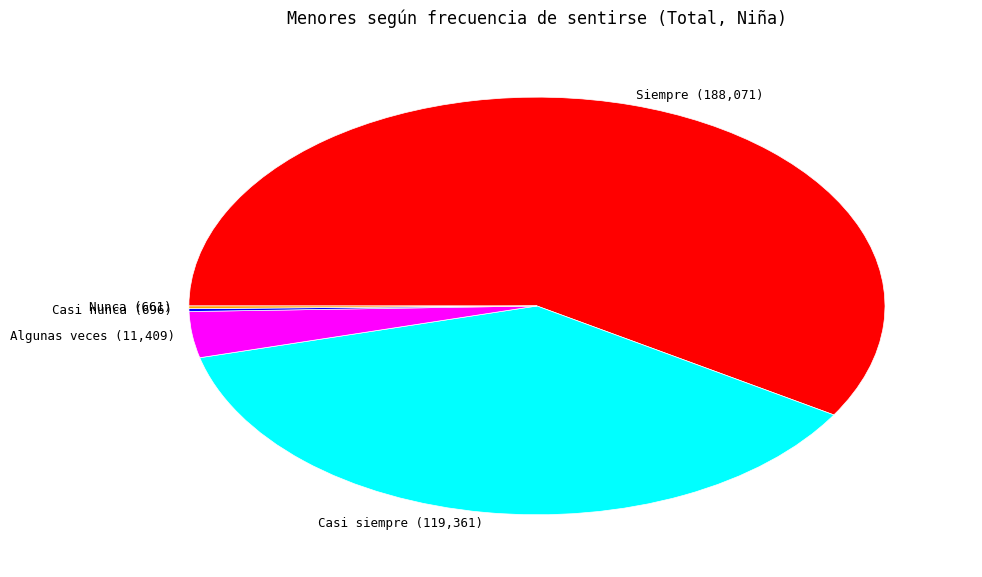

Is there any slice that represents more than half of the pie?

Yes